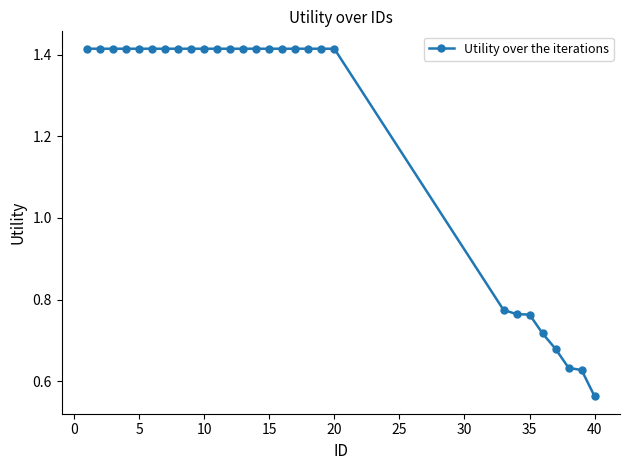

What is the average value?

1.2